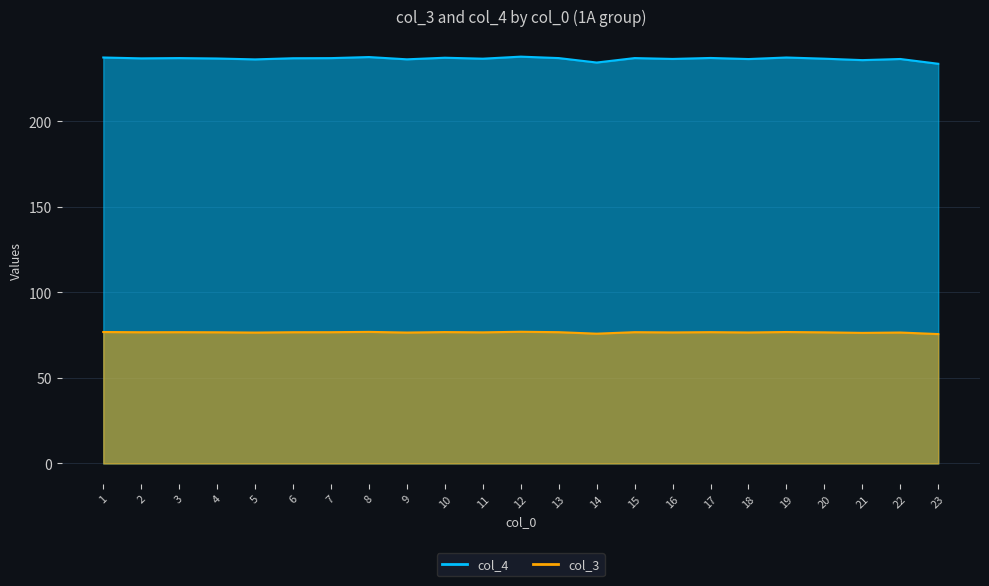

How many lines are shown in the chart?

2